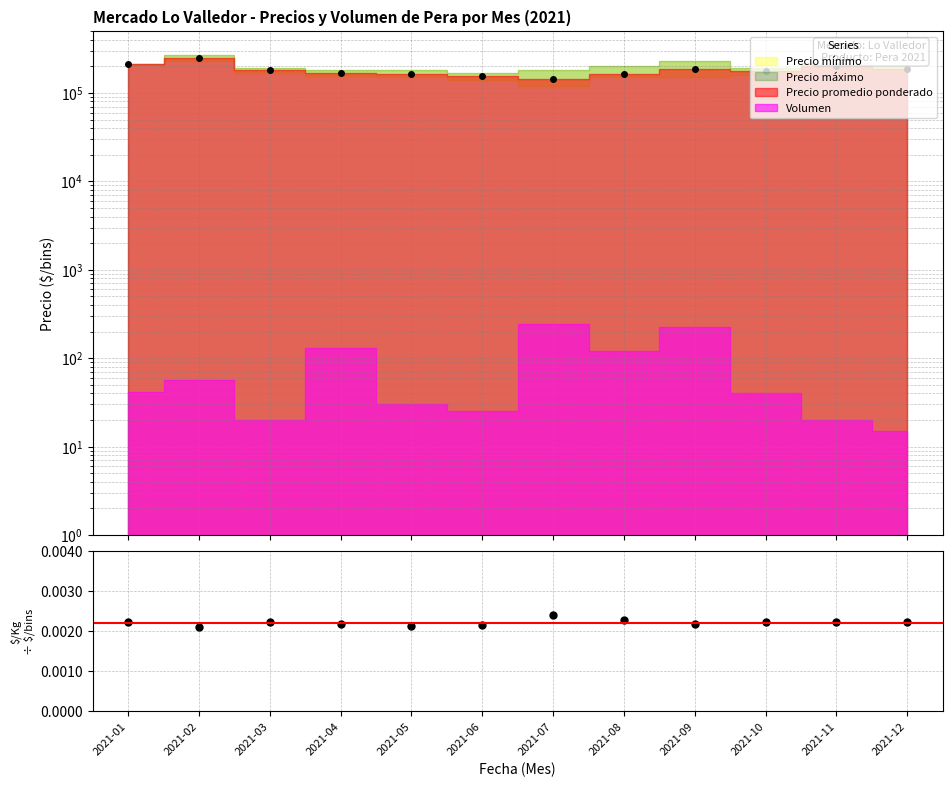

How many interior local peaks (higher than both neighbors) does the data have?

3